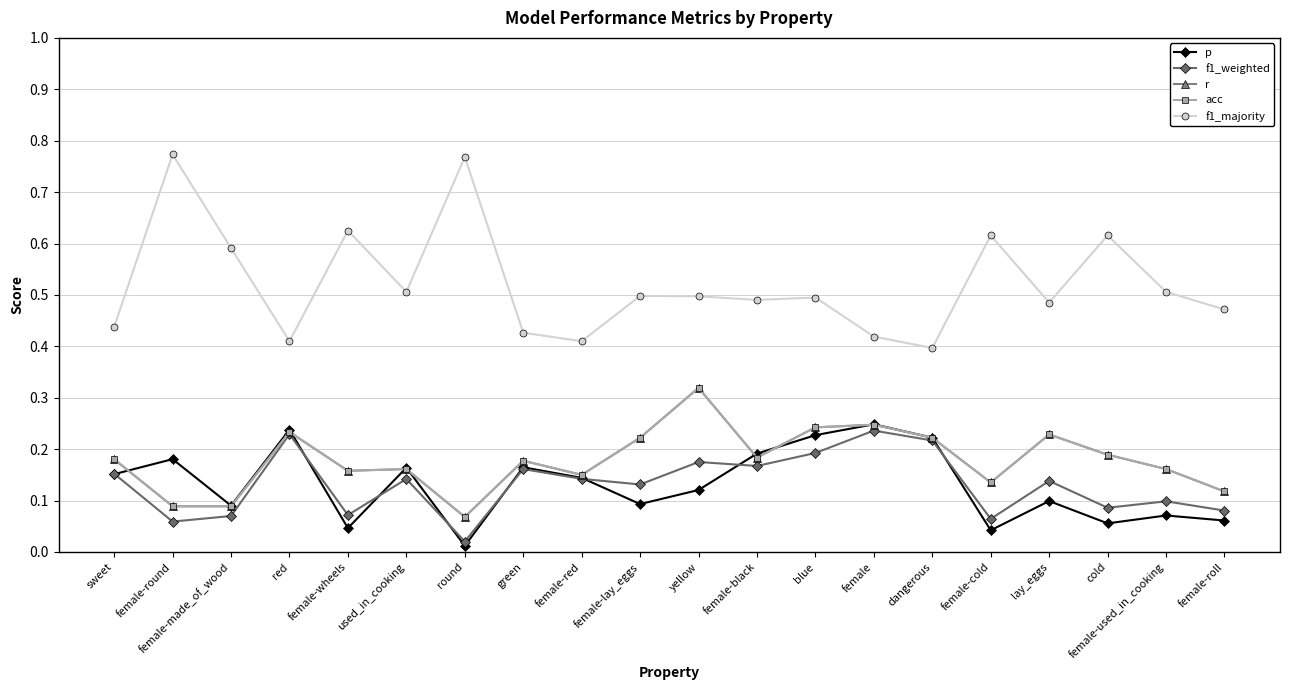

Is this an area chart (filled region under the line)?

No